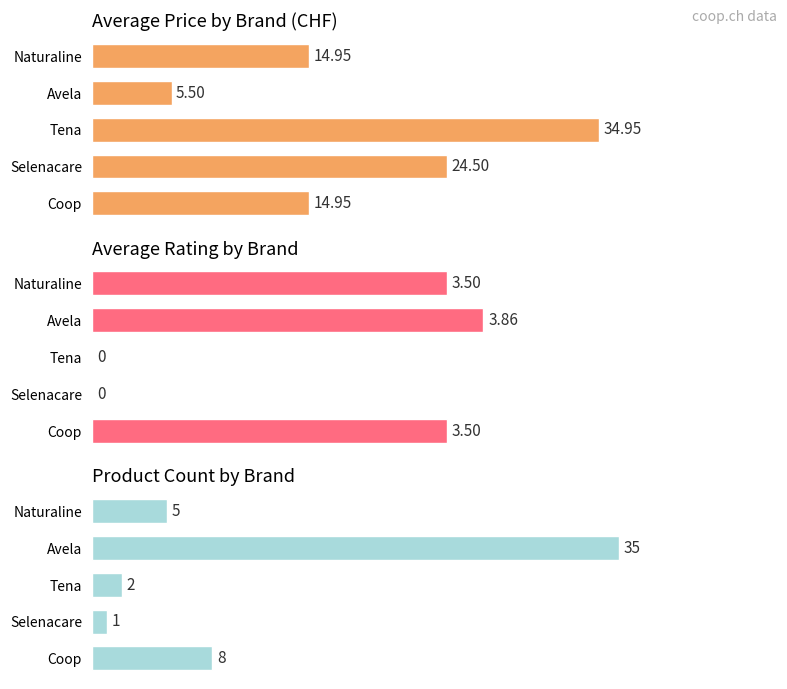

Rank the series at Avela from lowest to highest value.

Avg ratingValue, Avg price, Product count